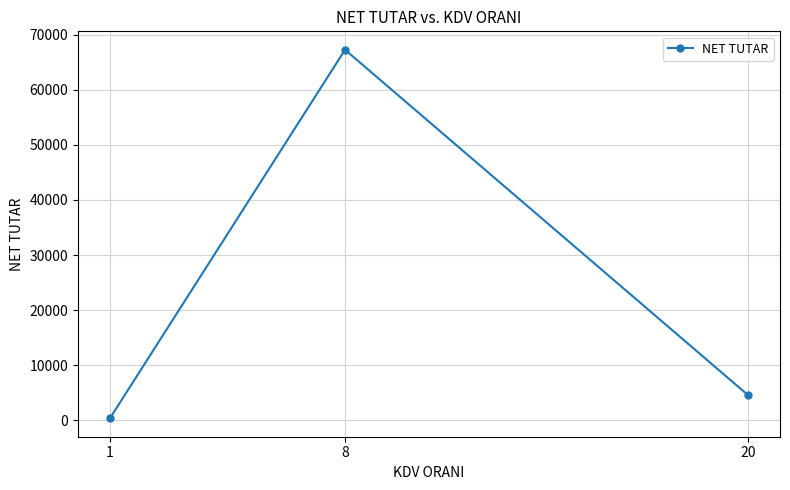

Is it true that the value at 1 is 346.0?

True